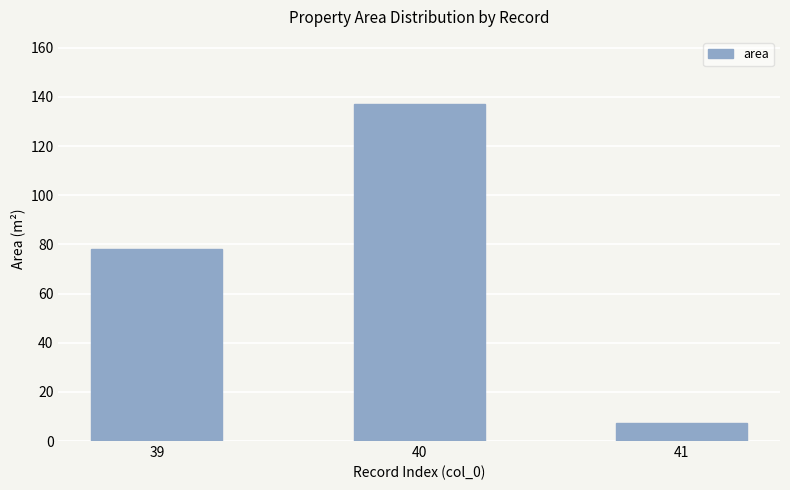

Does the chart contain any negative values?

No